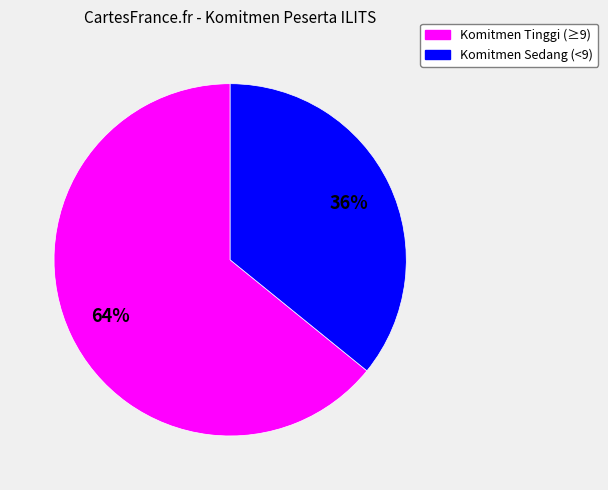

Is there any slice that represents more than half of the pie?

Yes